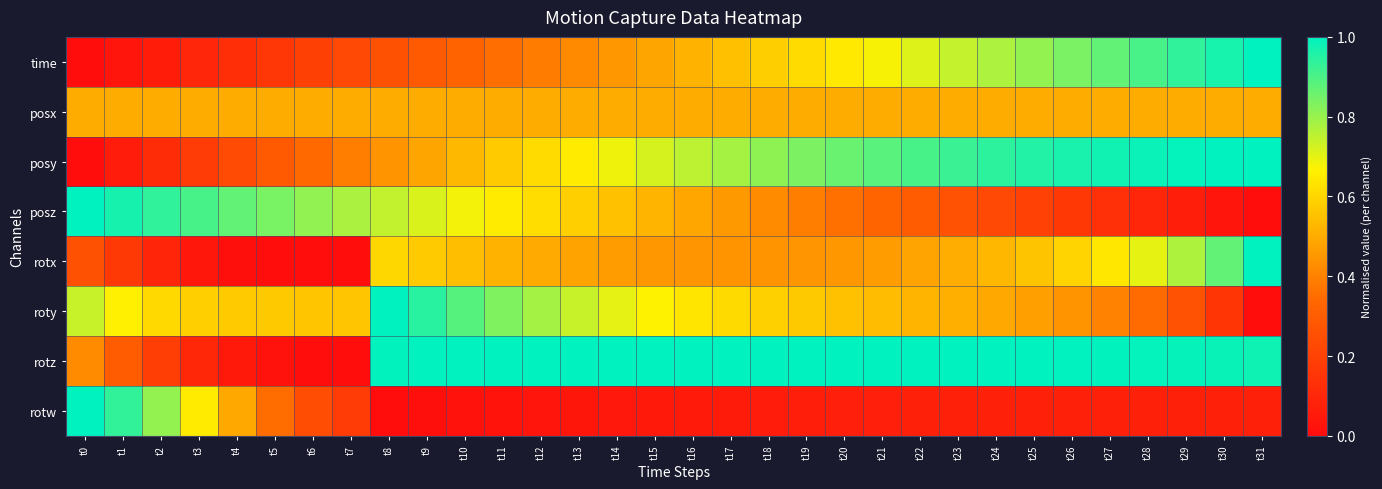

Rank the series by their maximum value, from highest to lowest.

time, posy, posz, rotx, roty, rotz, rotw, posx